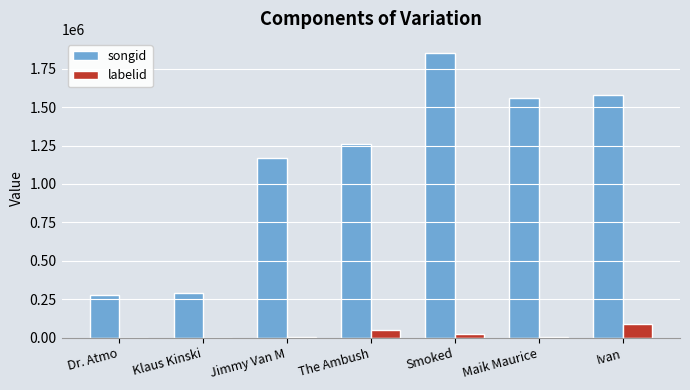

Between Jimmy Van M and The Ambush, which series saw the biggest shift?

songid